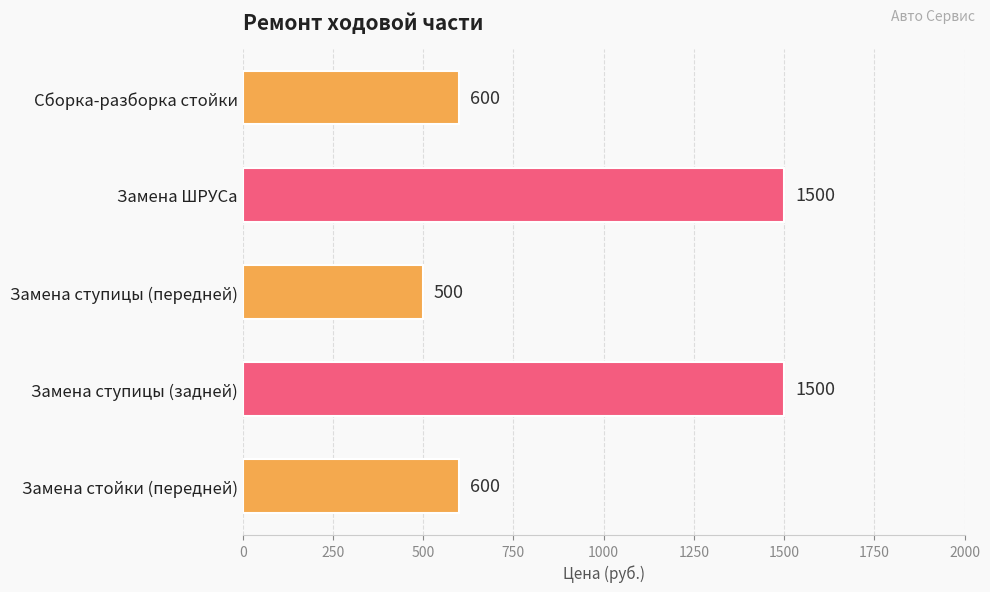

What is the maximum value shown in the chart?

1500